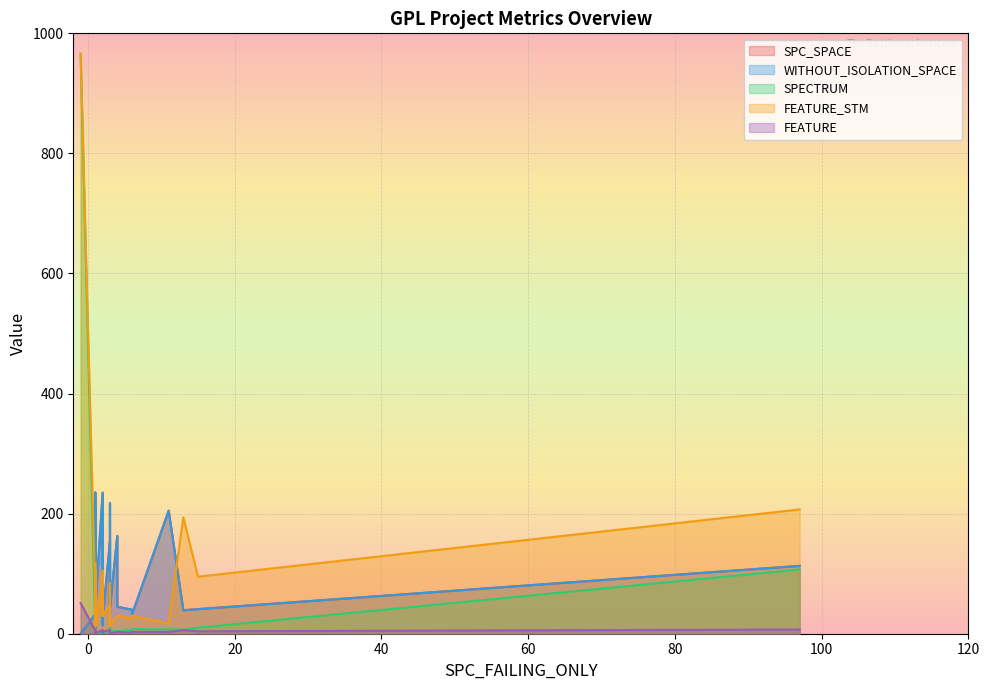

What is the average value of the SPC_SPACE series?

97